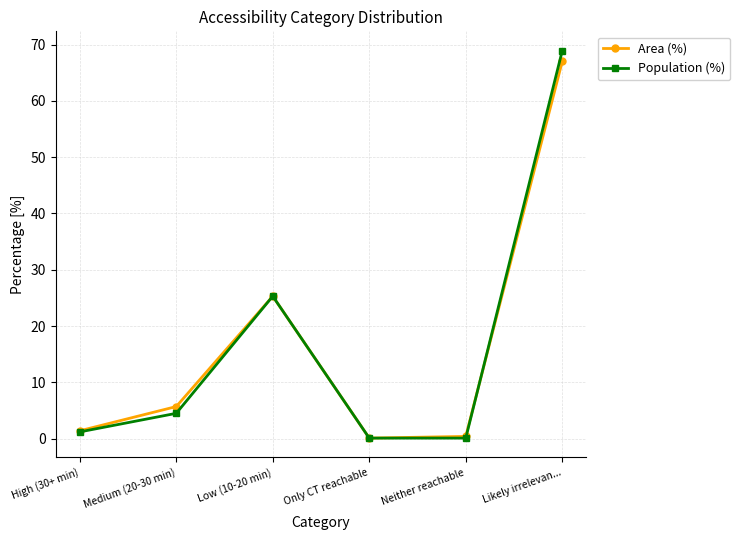

What is the difference between the maximum and minimum values in the Area (%) series?

66.9